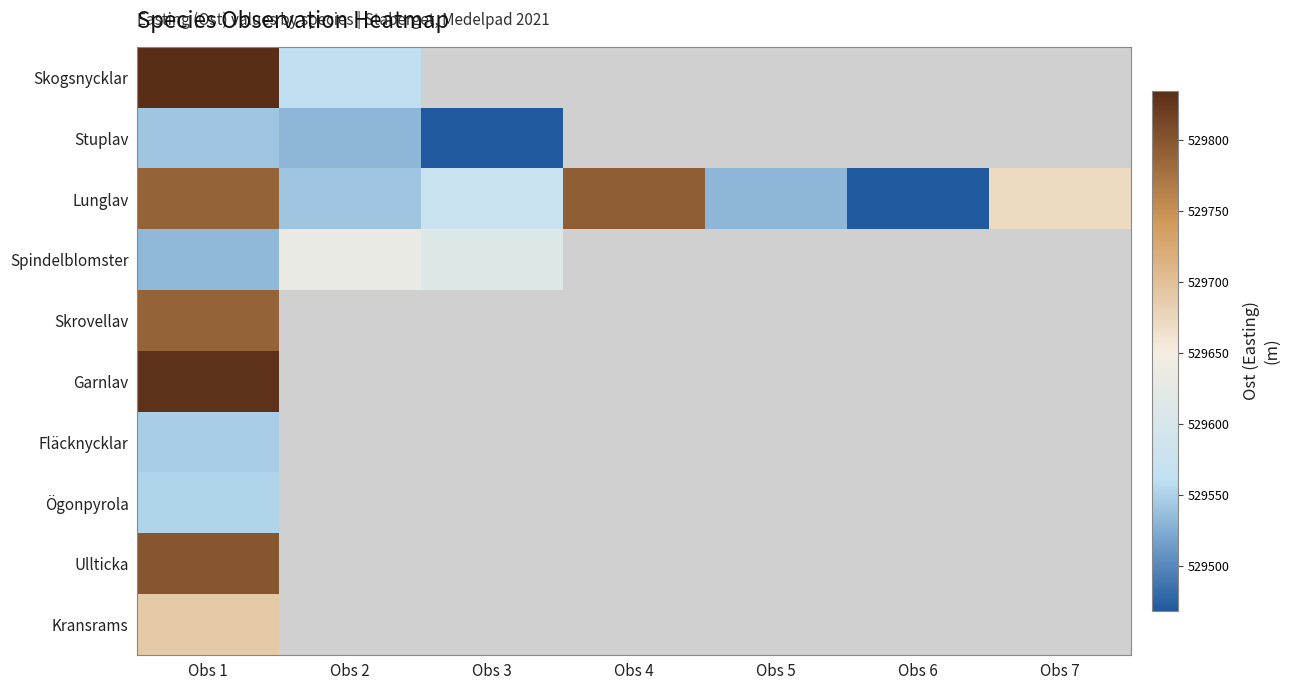

At which label is Ullticka closest to 529799?

Obs 1